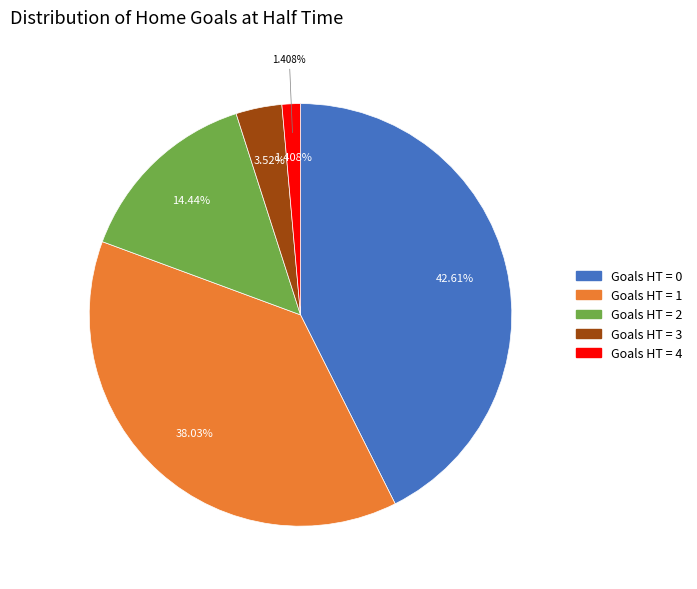

To the nearest percent, what is the average slice percentage?

20%